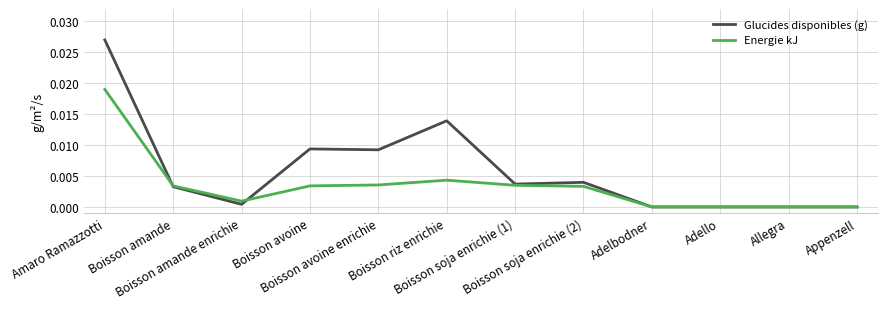

The value of Glucides disponibles (g) at Boisson soja enrichie (1) is 0.0. True or false?

True